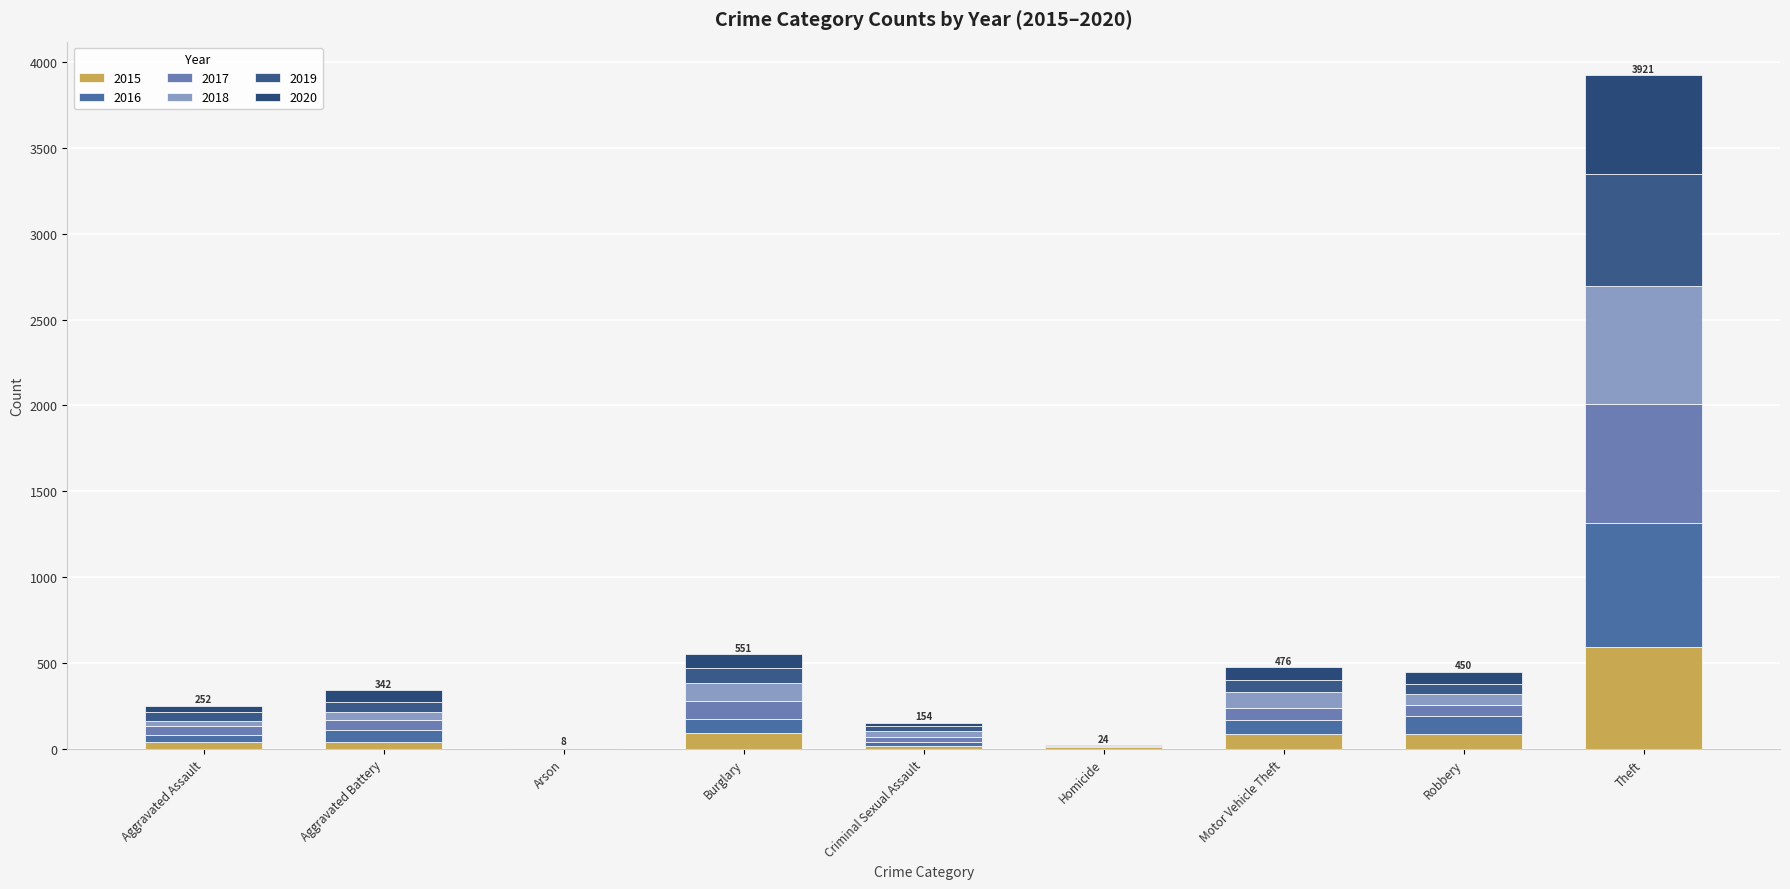

How many distinct data groups are displayed?

6